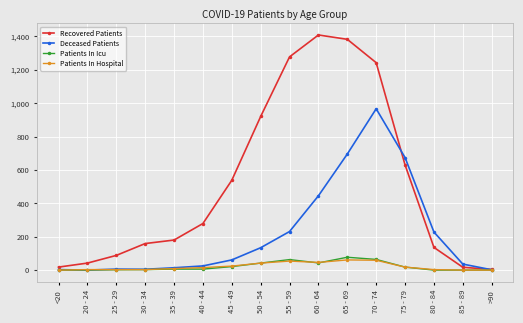

Between 20 - 24 and 25 - 29, which series saw the biggest shift?

Recovered Patients